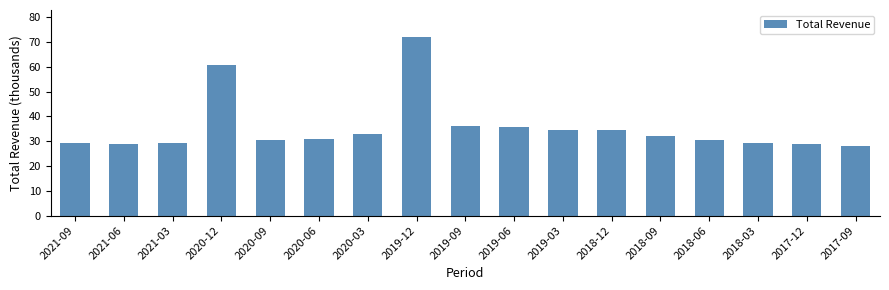

Count the number of categories in the chart.

17